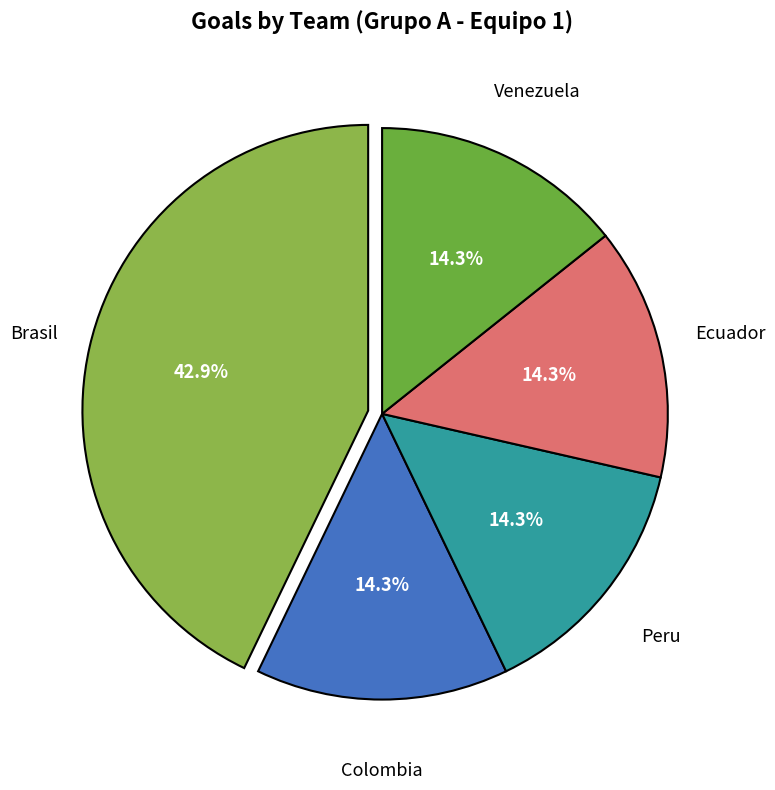

Is there a majority slice in this chart?

No